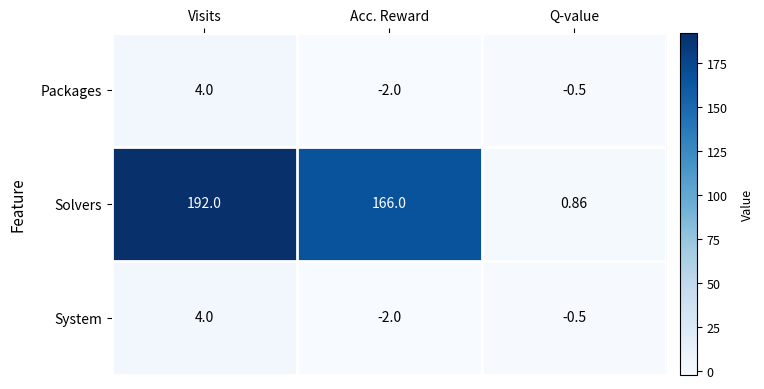

What is the total value across all series at Visits?

200.0